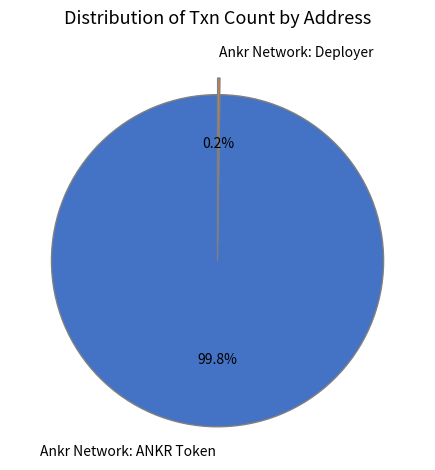

Is there a majority slice in this chart?

Yes